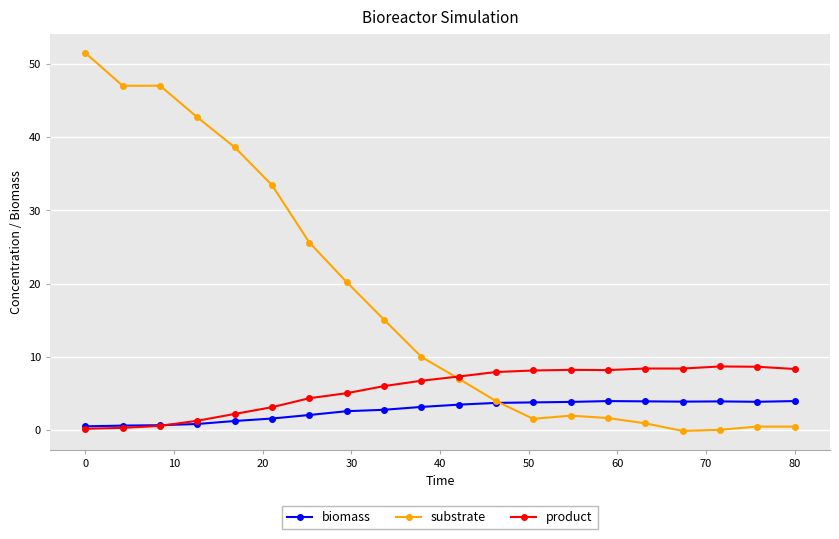

List the series in order of their peak value, highest first.

substrate, product, biomass